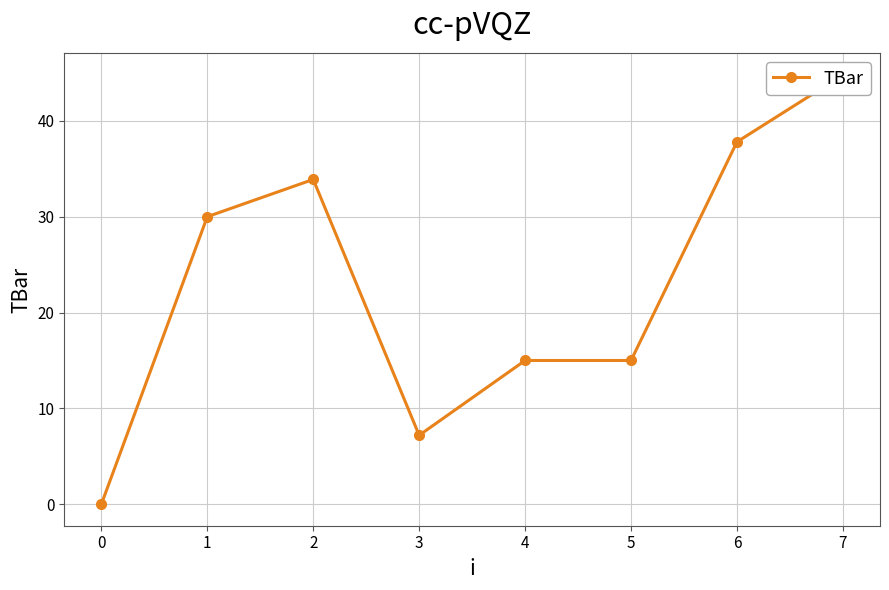

The value at 3 is 7.2. True or false?

True